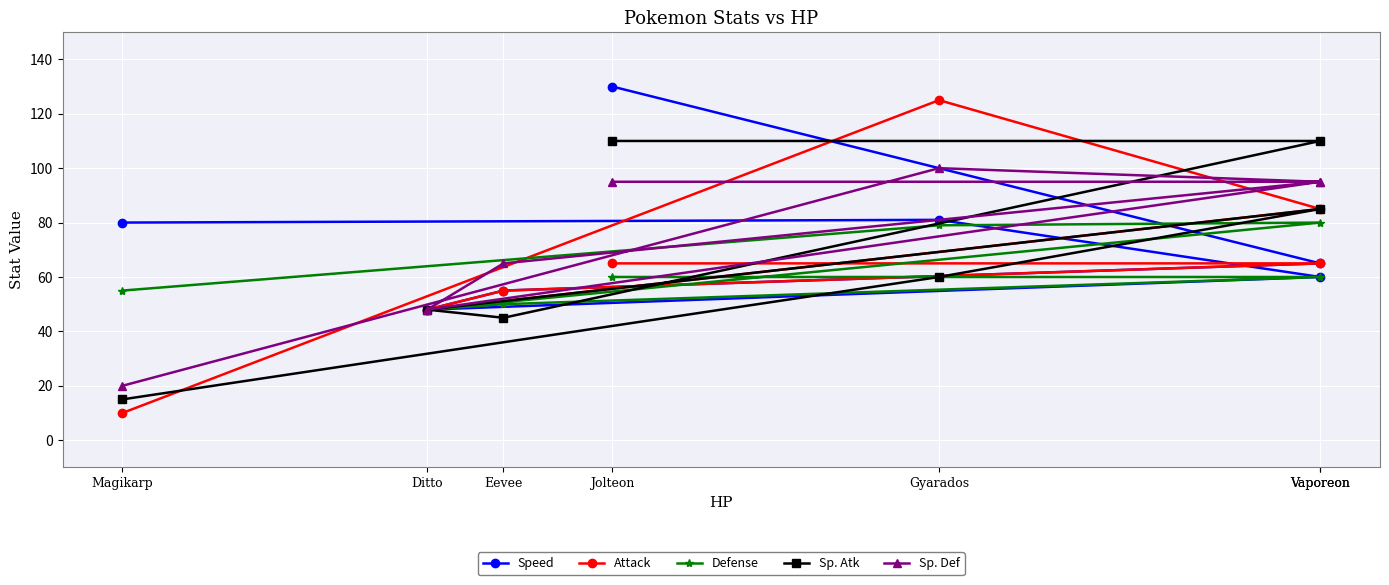

How many lines are shown in the chart?

5